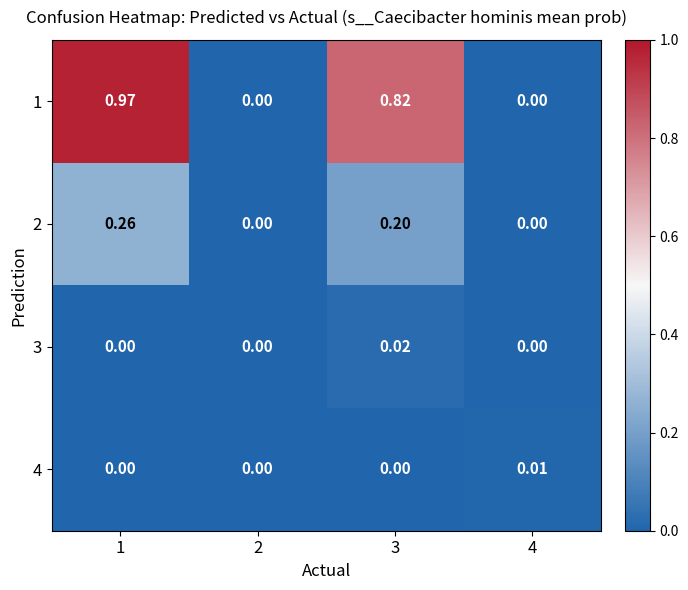

Is the value of 1 at 2 greater than the value of 3 at 3?

No